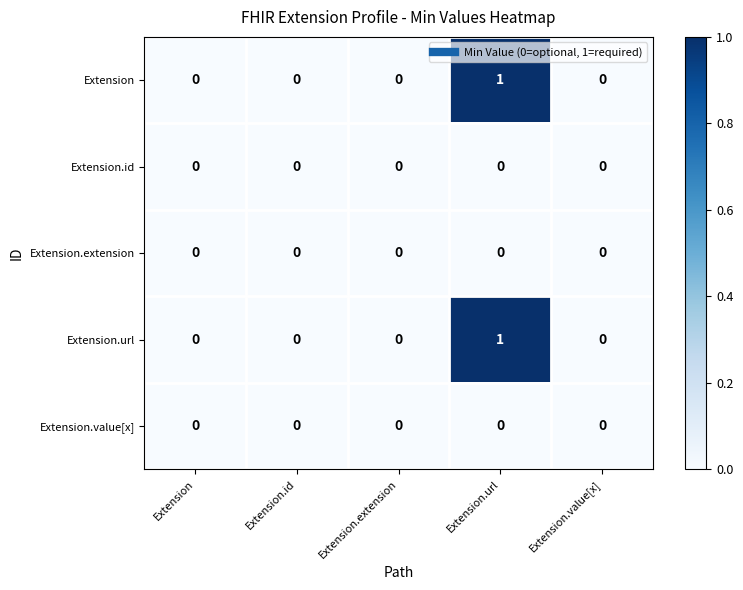

Is the value of Extension.id at Extension.extension greater than the value of Extension at Extension.url?

No